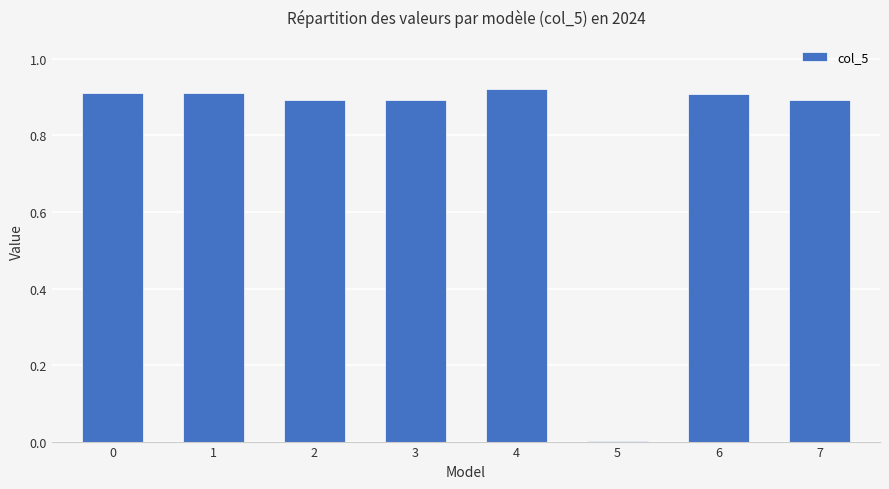

The value at 6 is 0.9. True or false?

True